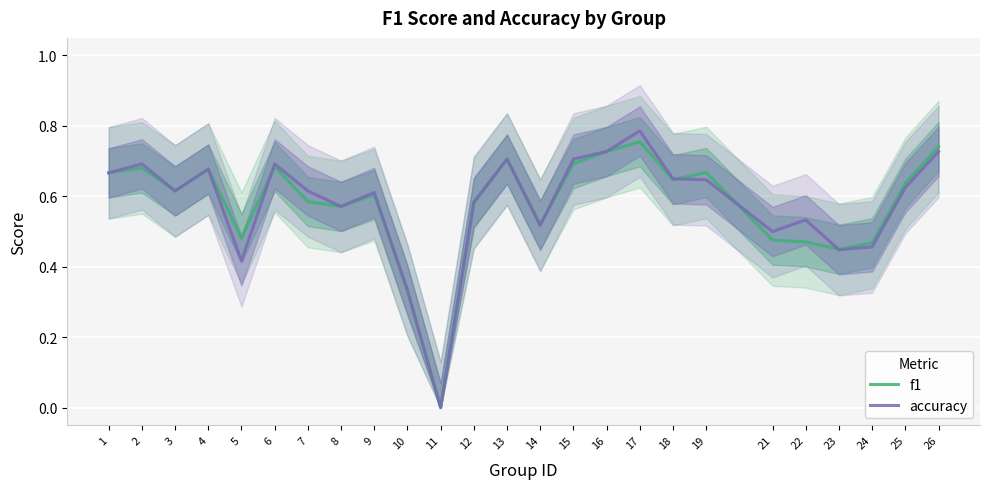

At which label does accuracy reach its minimum?

11